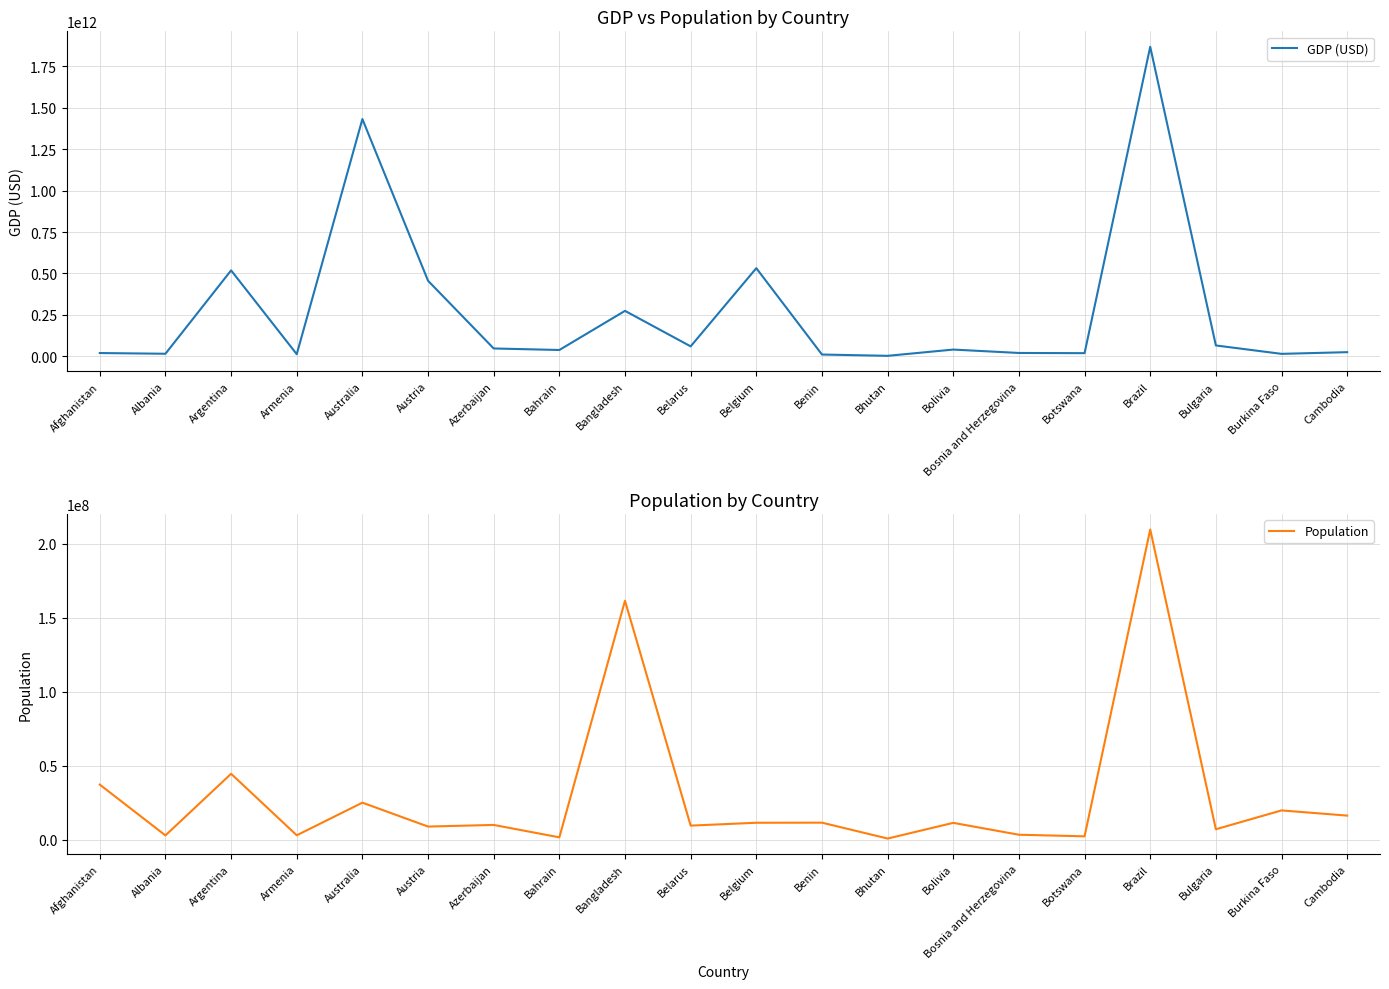

List the series in order of their overall mean, highest first.

GDP (USD), Population